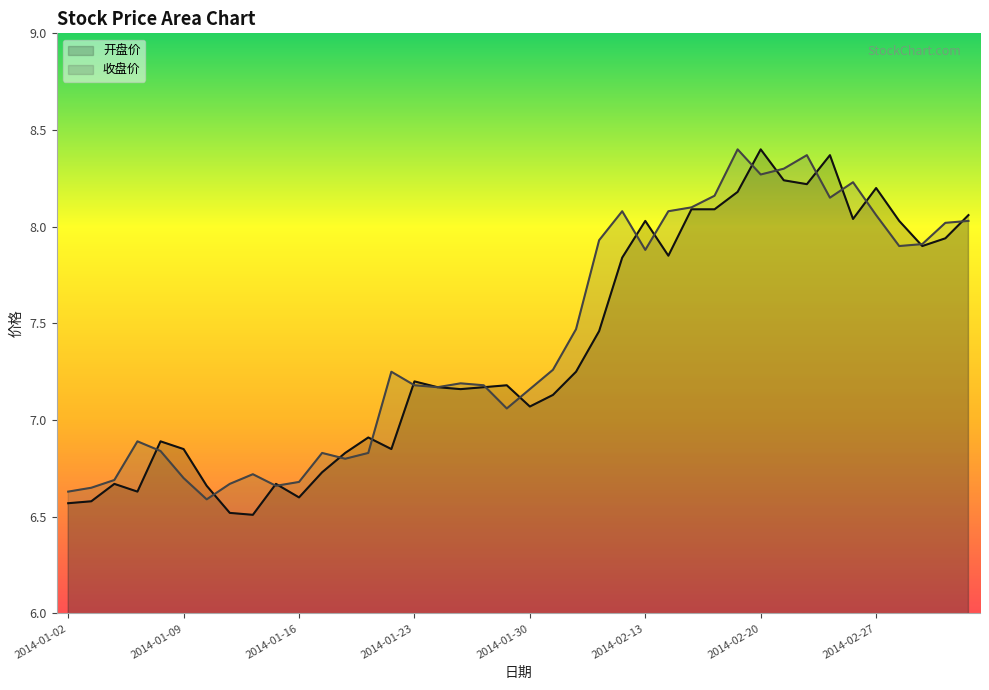

Where is 收盘价 nearest to the value 7?

2014-01-29